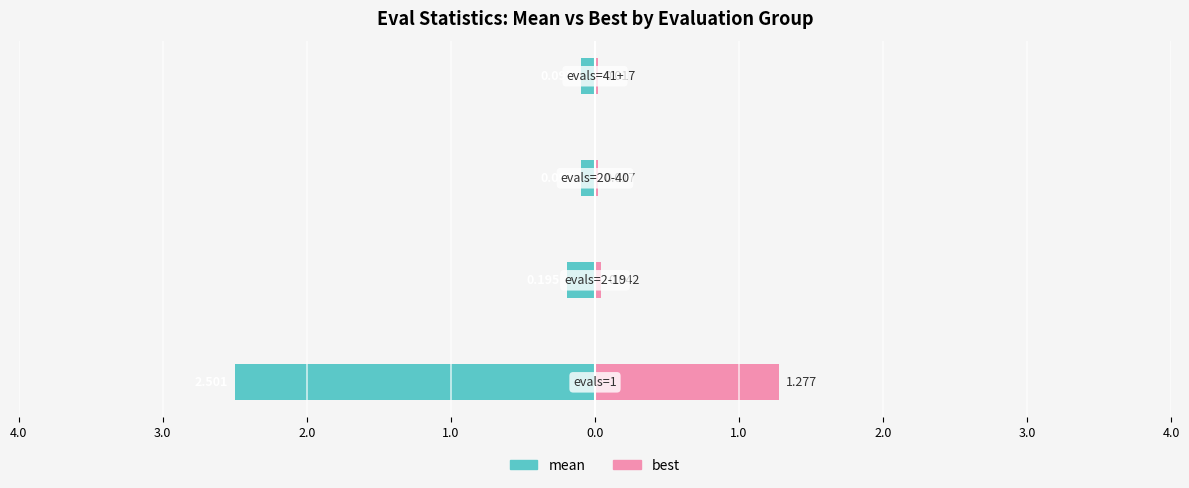

Count the number of categories in the chart.

4